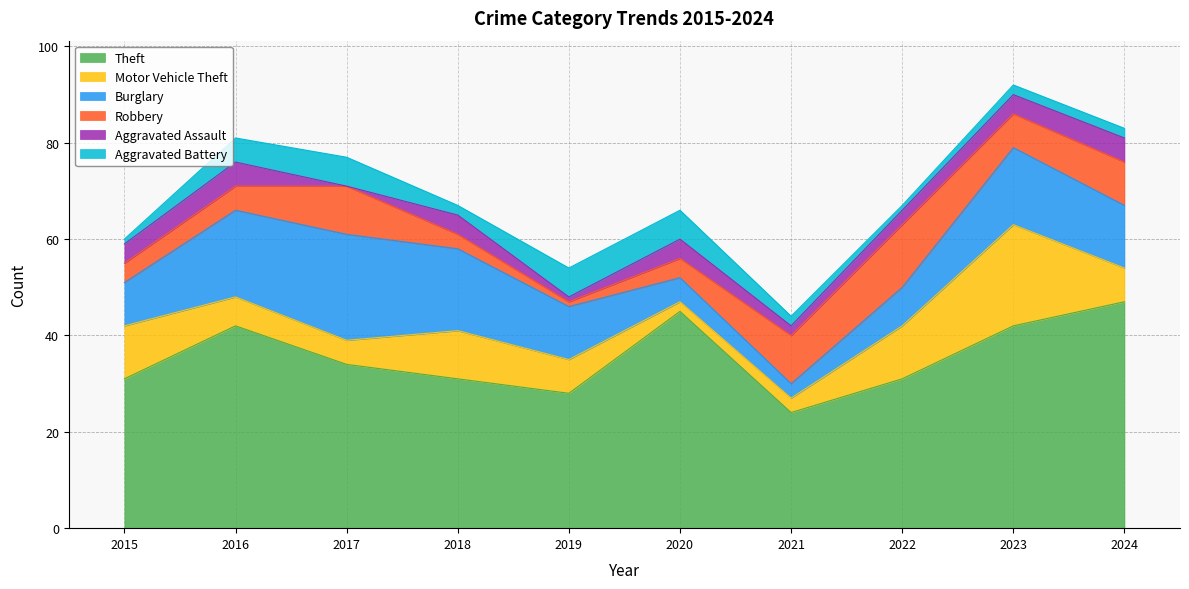

Between 2023 and 2021, which is larger?

2023